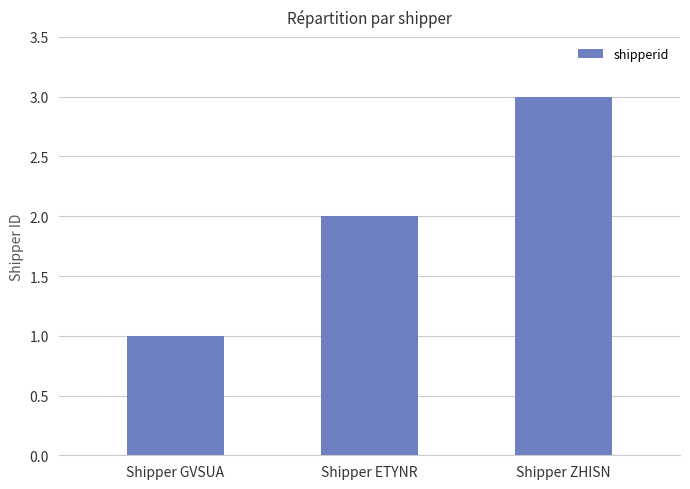

Reading left to right, transcribe all the data shown in this chart.

Shipper GVSUA=1	Shipper ETYNR=2	Shipper ZHISN=3